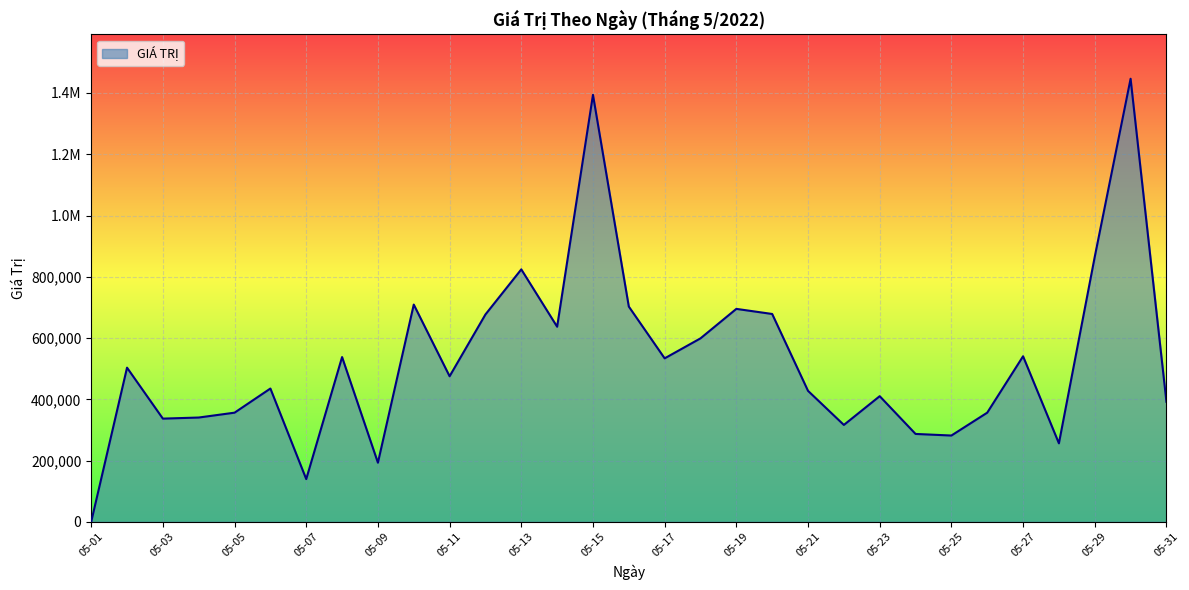

At which label is the value closest to 723190?

05-10